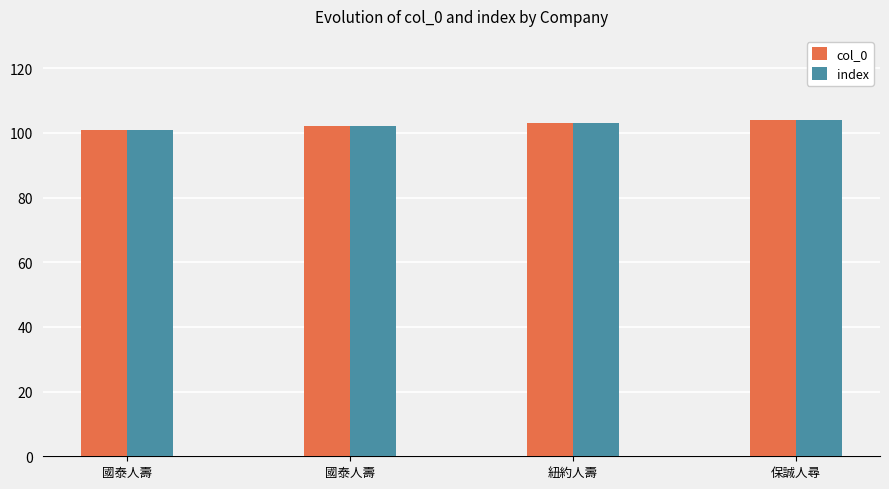

What is the value of the index bar at the 1st from the left?

101